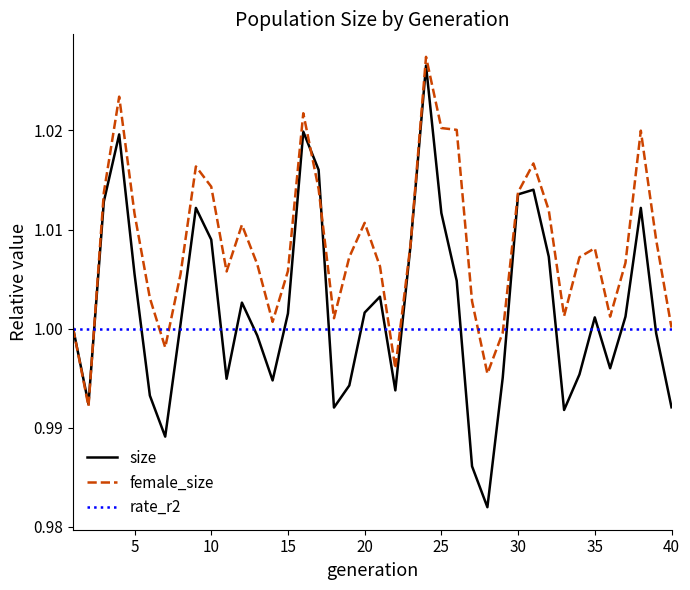

Rank the series by their average value, from lowest to highest.

rate_r2, size, female_size